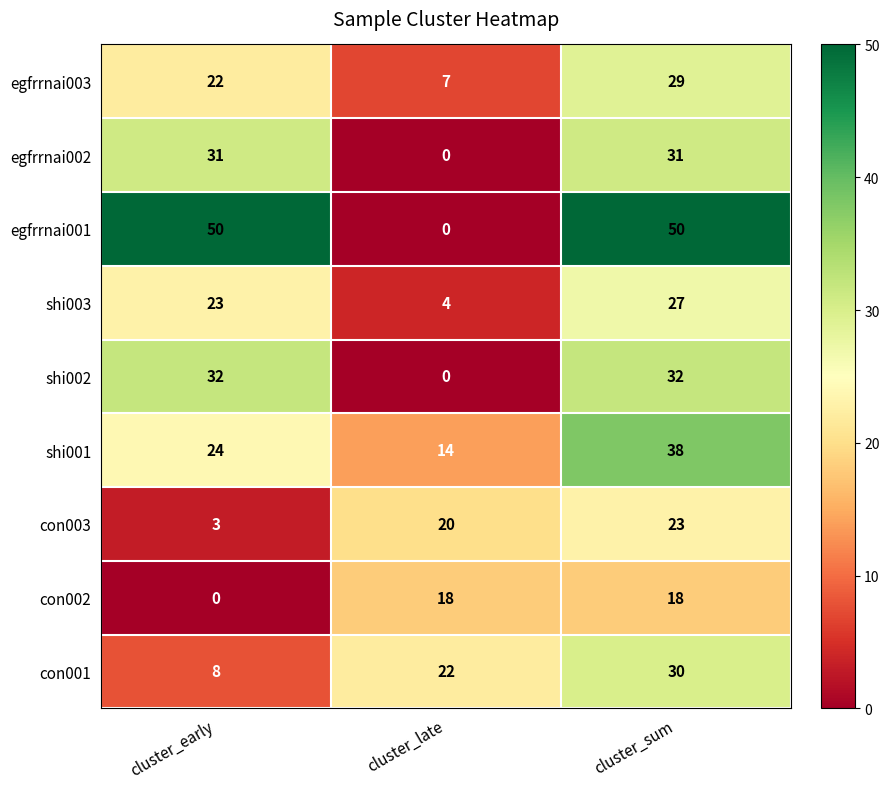

Between cluster_early and cluster_sum, which series saw the biggest shift?

con001